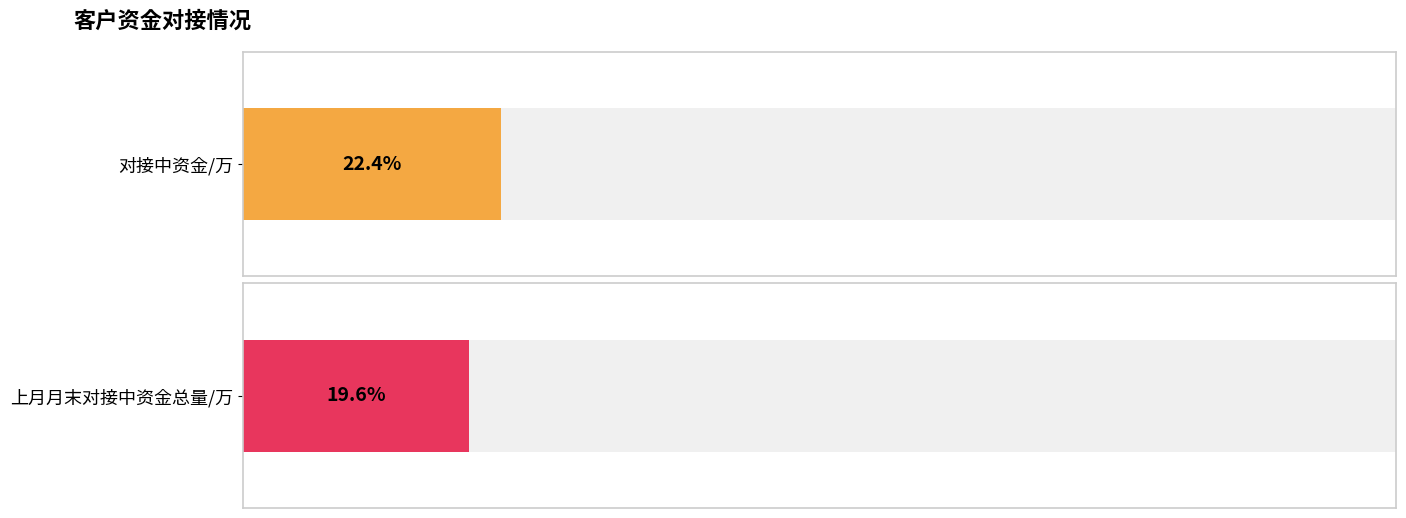

Count the number of data series in this chart.

2